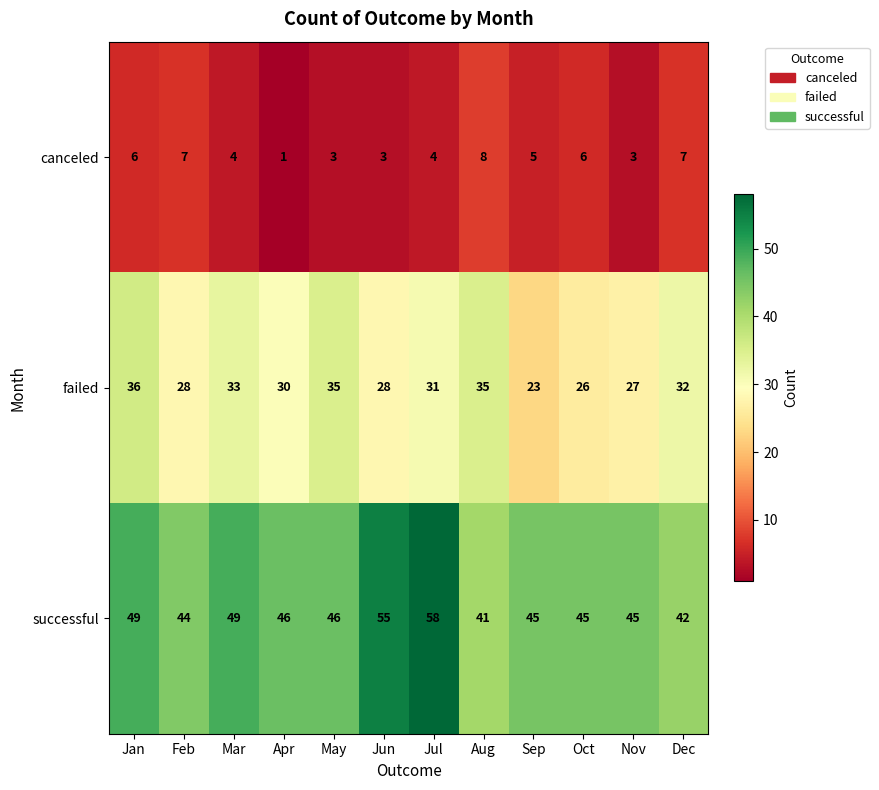

What is the sum of all successful values?

565